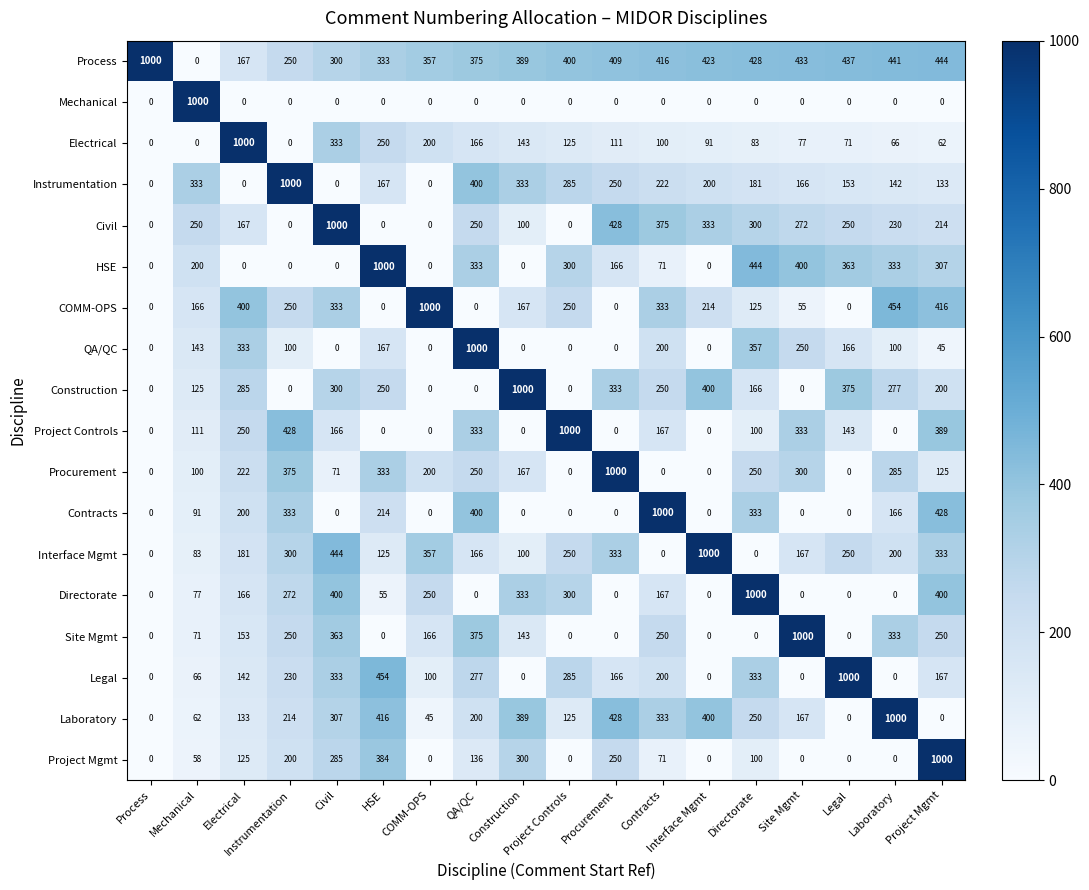

List the labels in order of Process value, smallest first.

Mechanical, Electrical, Instrumentation, Civil, HSE, COMM-OPS, QA/QC, Construction, Project Controls, Procurement, Contracts, Interface Mgmt, Directorate, Site Mgmt, Legal, Laboratory, Project Mgmt, Process